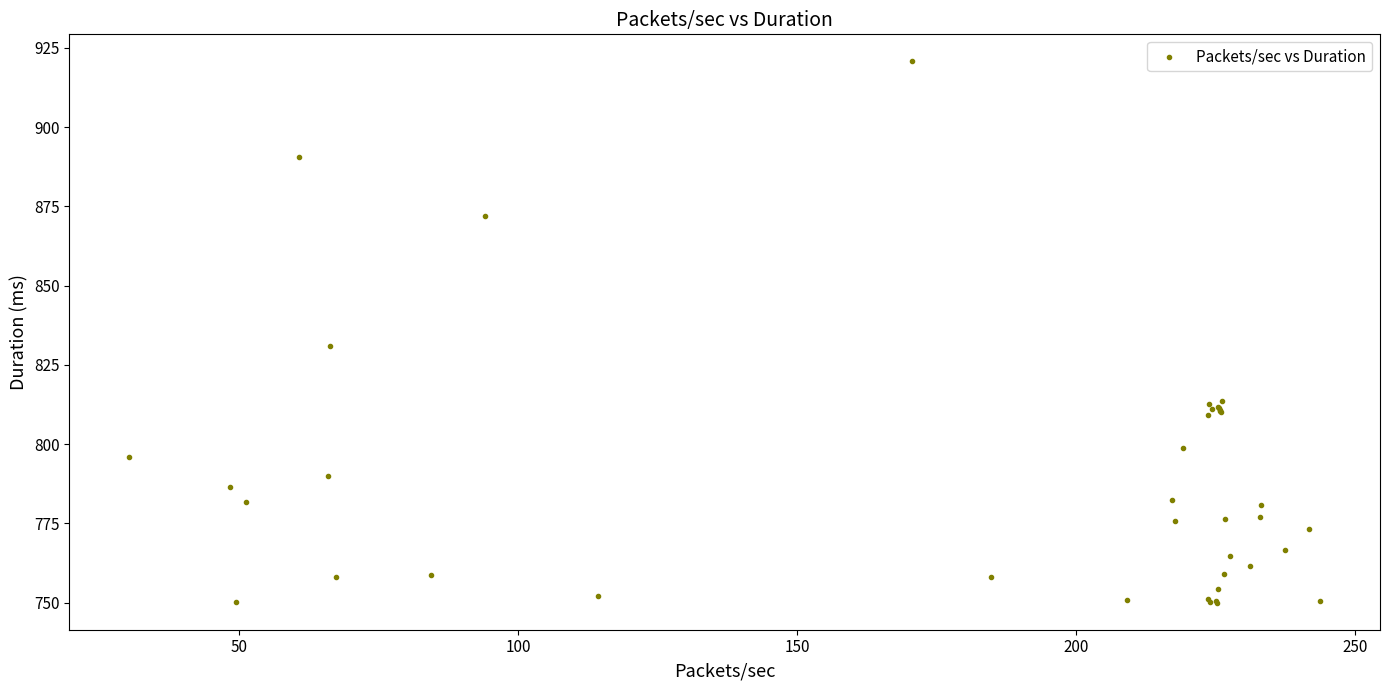

What Y value in the scatter plot is closest to 835?

830.8